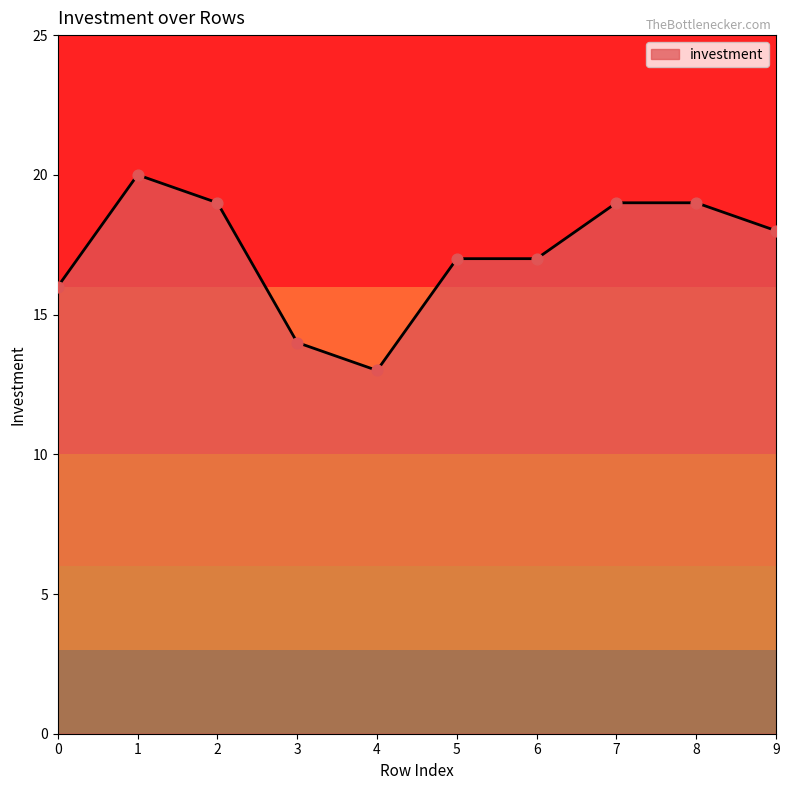

What is the ratio of the value at 6 to the value at 0?

1.1